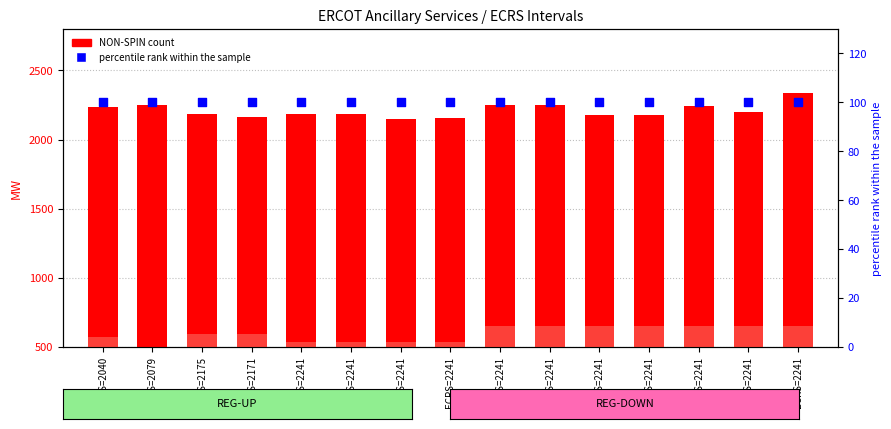

Which series has the largest Y range (max minus min)?

NON-SPIN